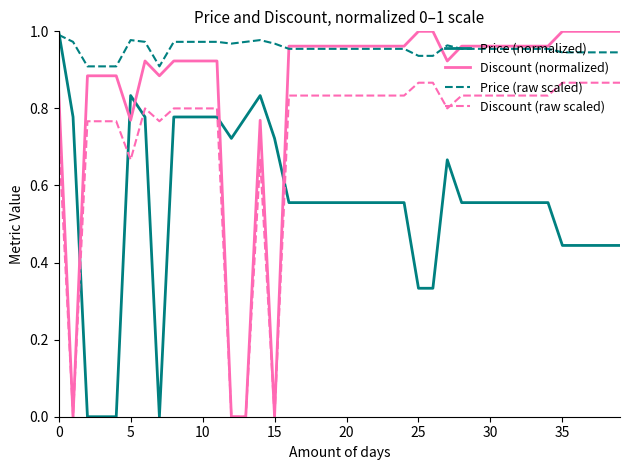

How many lines are shown in the chart?

4